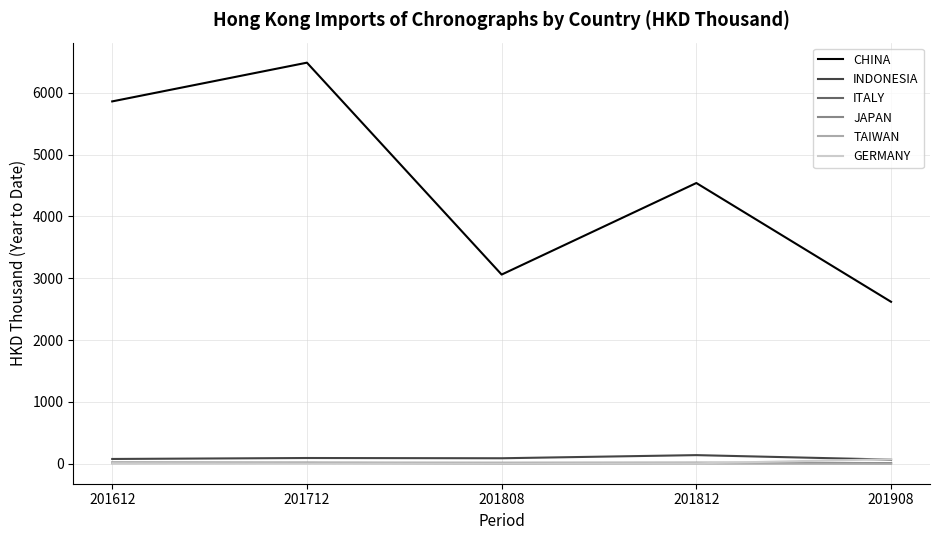

What is the lowest value of the CHINA series?

2619.5